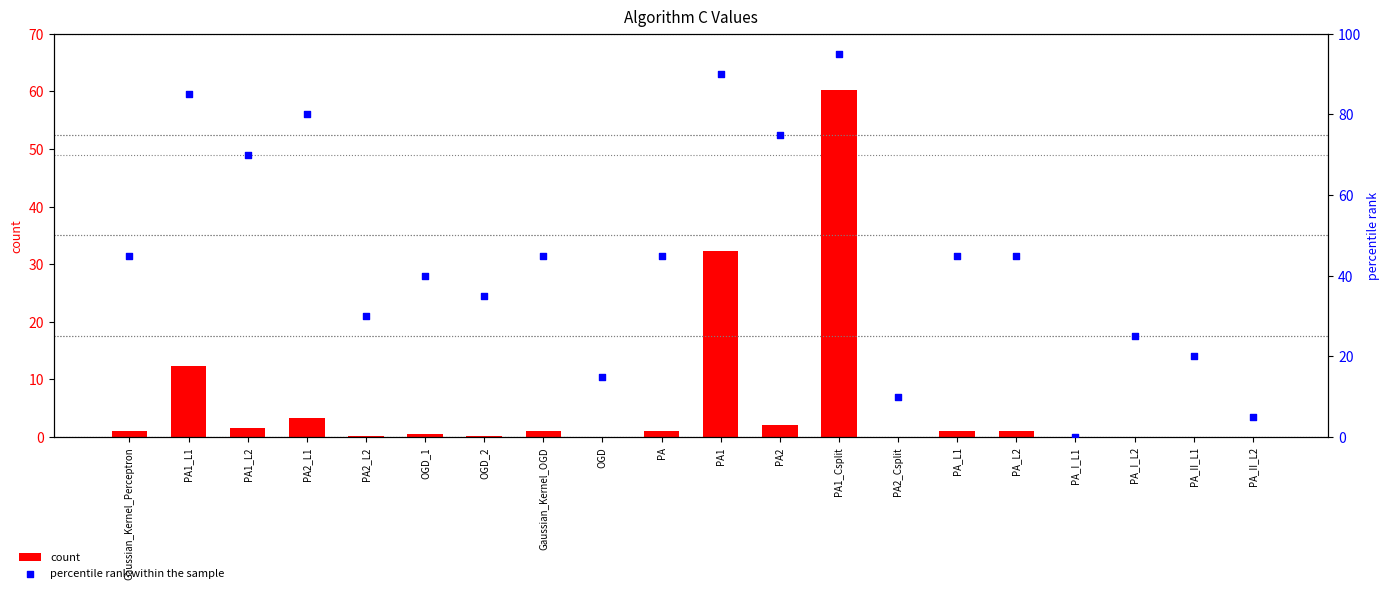

What is the total value across all series at PA2_Csplit?

10.1